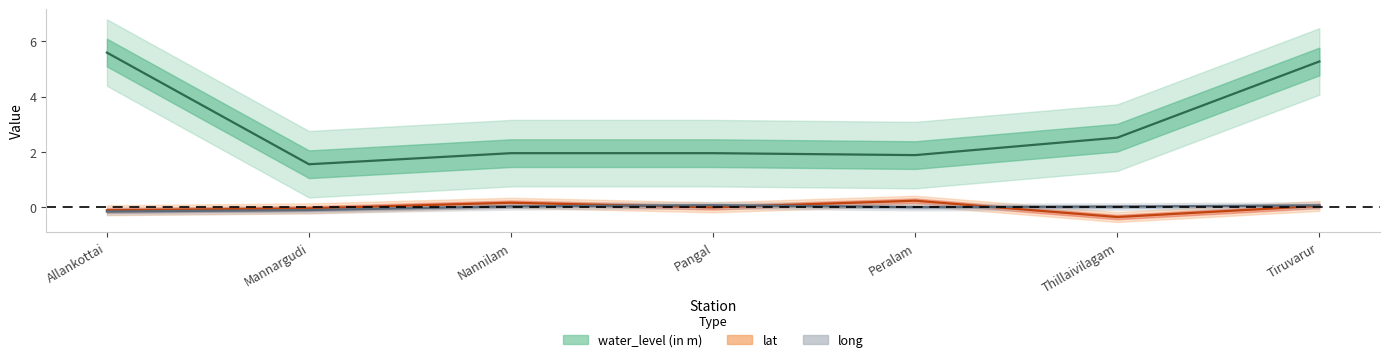

What is the label of the 5th point from the left?

Peralam